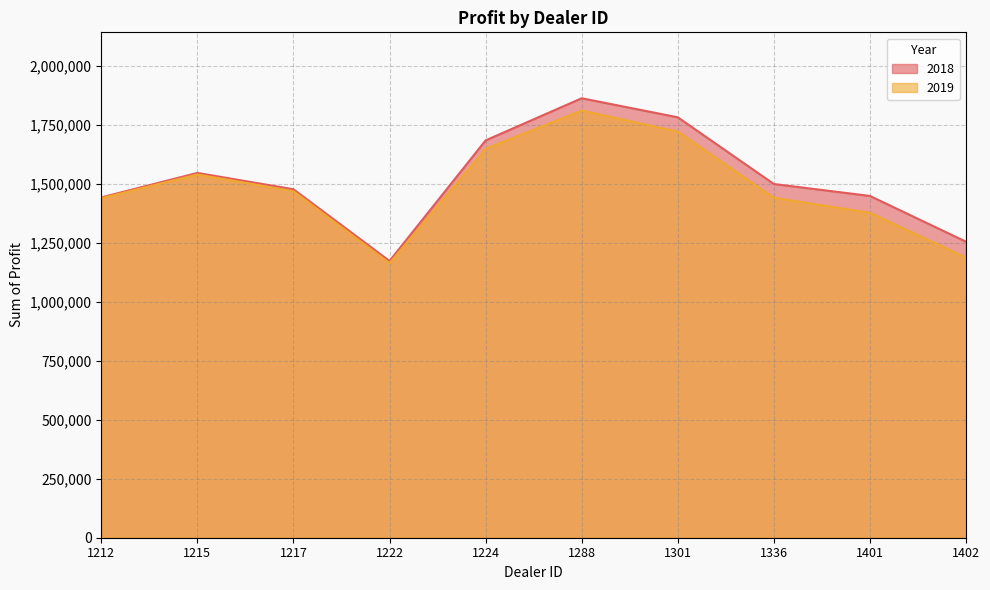

Which series has the largest range (max minus min)?

2018